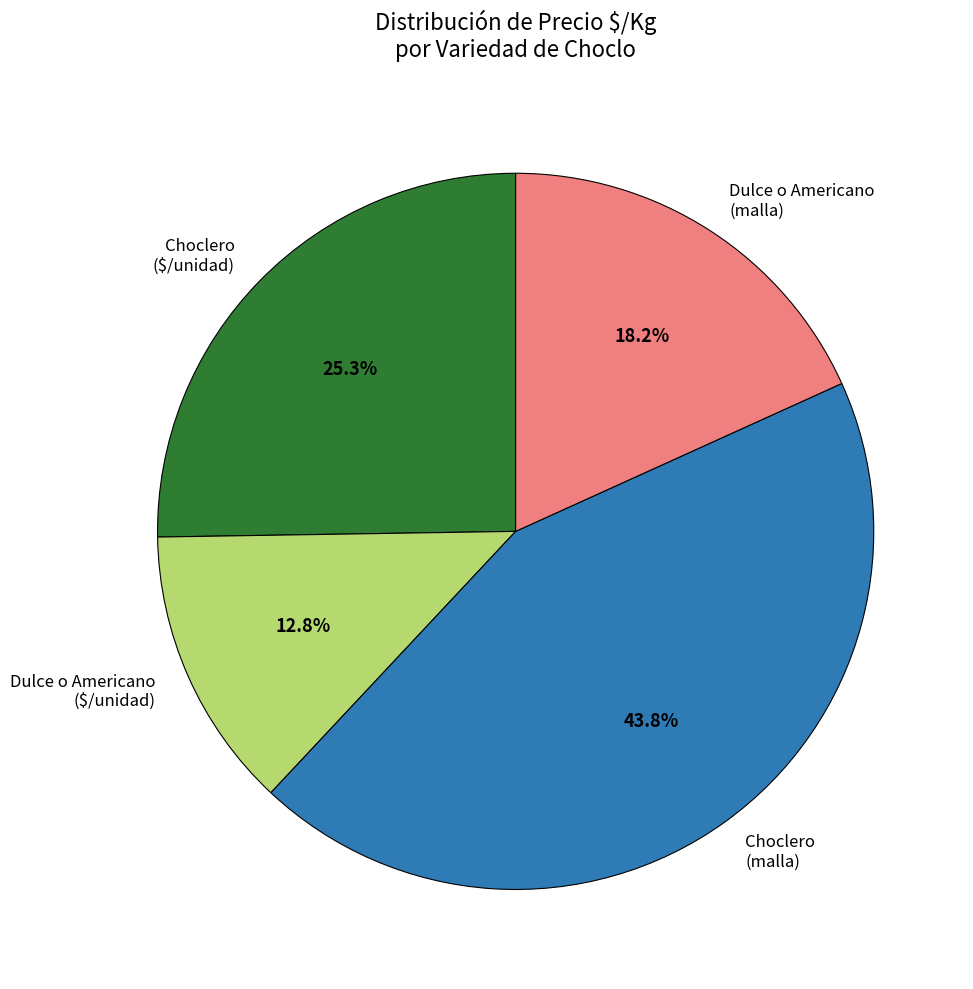

Is there any slice that represents more than half of the pie?

No